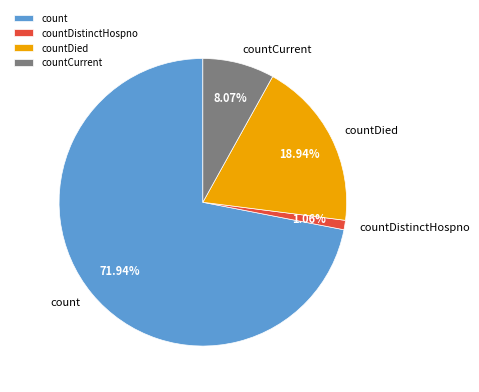

Is it true that countDistinctHospno is 1% of the pie?

True